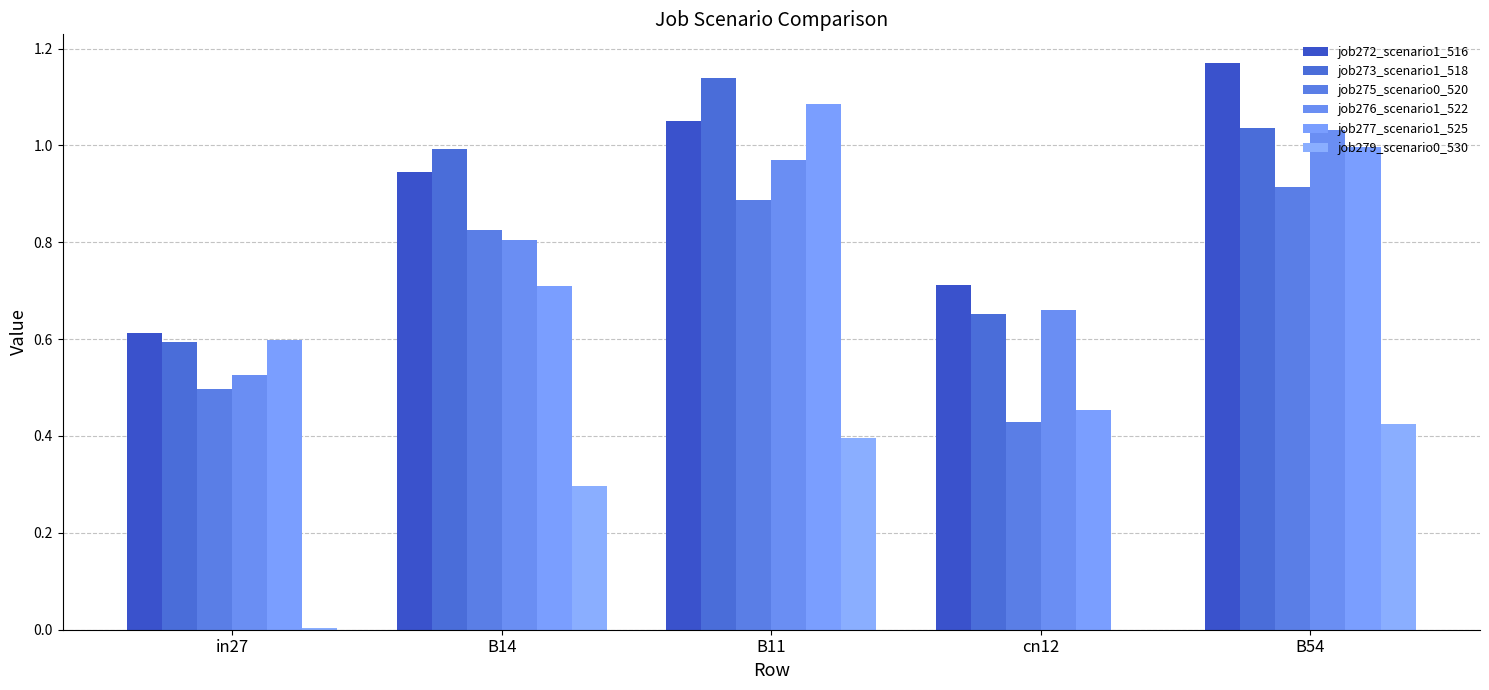

The value of job272_scenario1_516 at cn12 is 0.7. True or false?

True